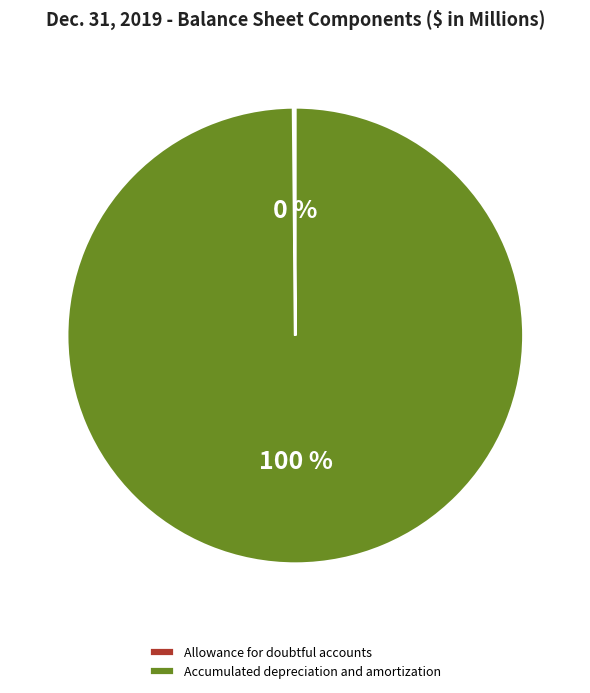

What is the majority slice?

Accumulated depreciation and amortization